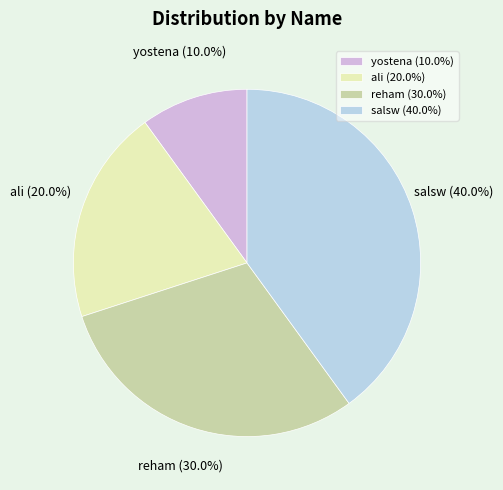

Does salsw account for over 50% of the chart?

No